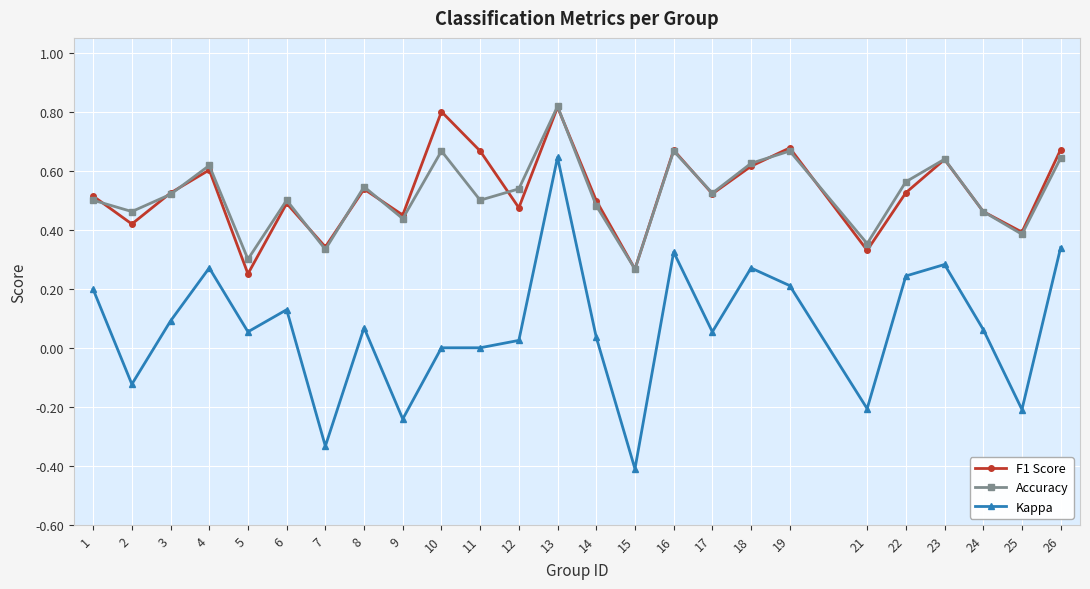

At which label does Kappa reach its minimum?

15